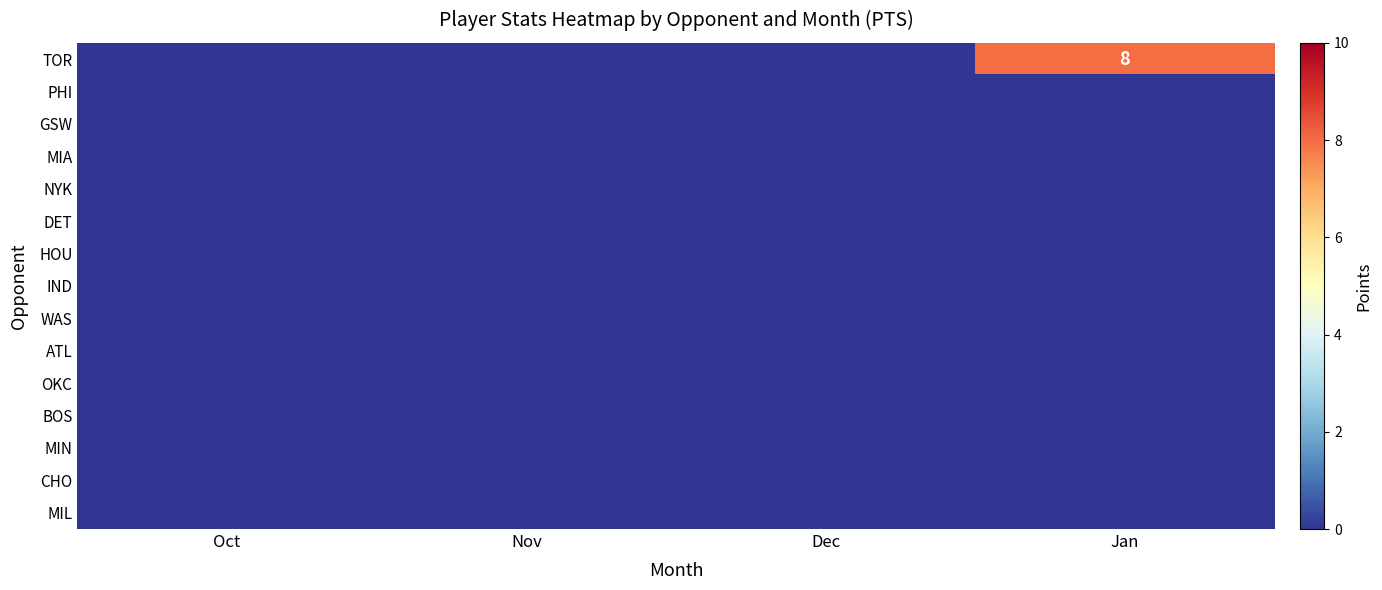

Which category has the lowest value in the GSW series?

Oct